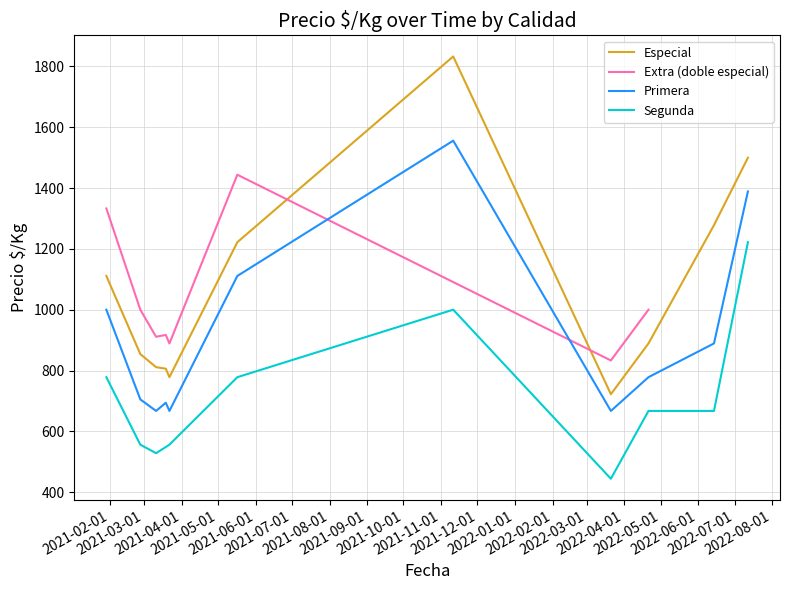

True or false: Primera and Especial cross at least once.

False